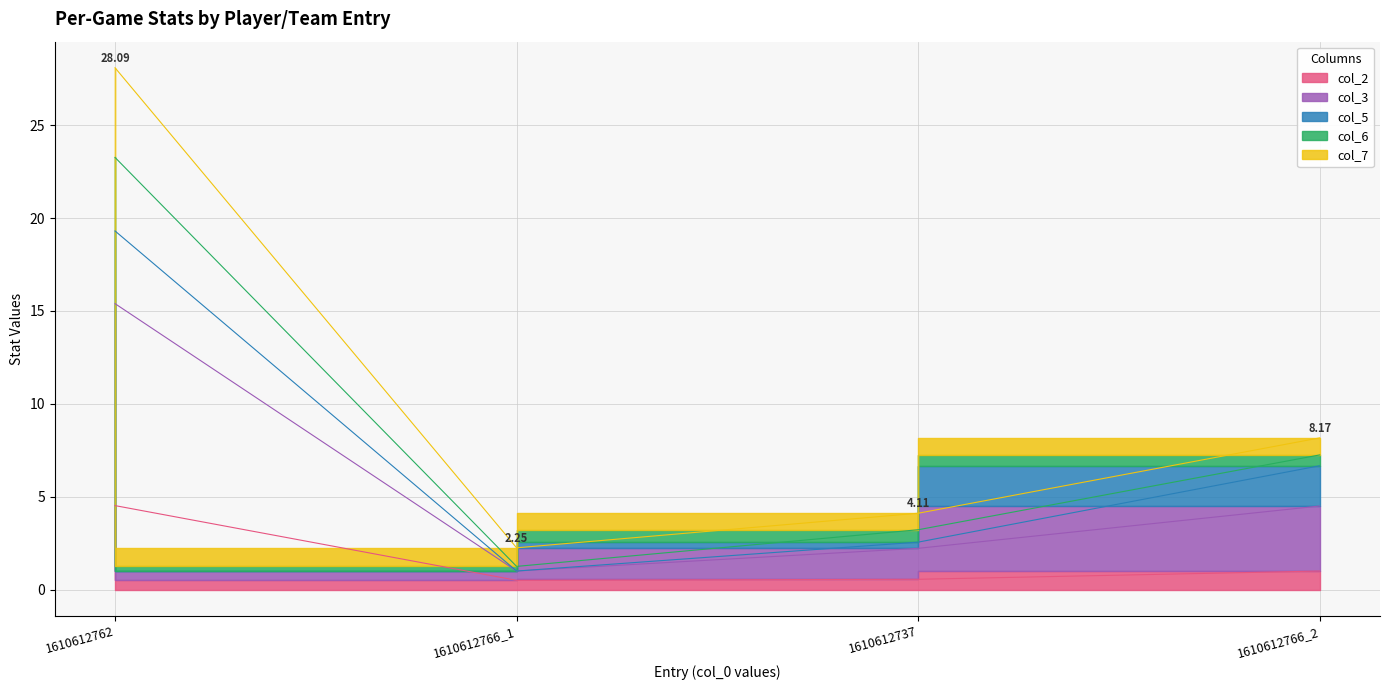

Which category has the highest value across all series?

1610612762